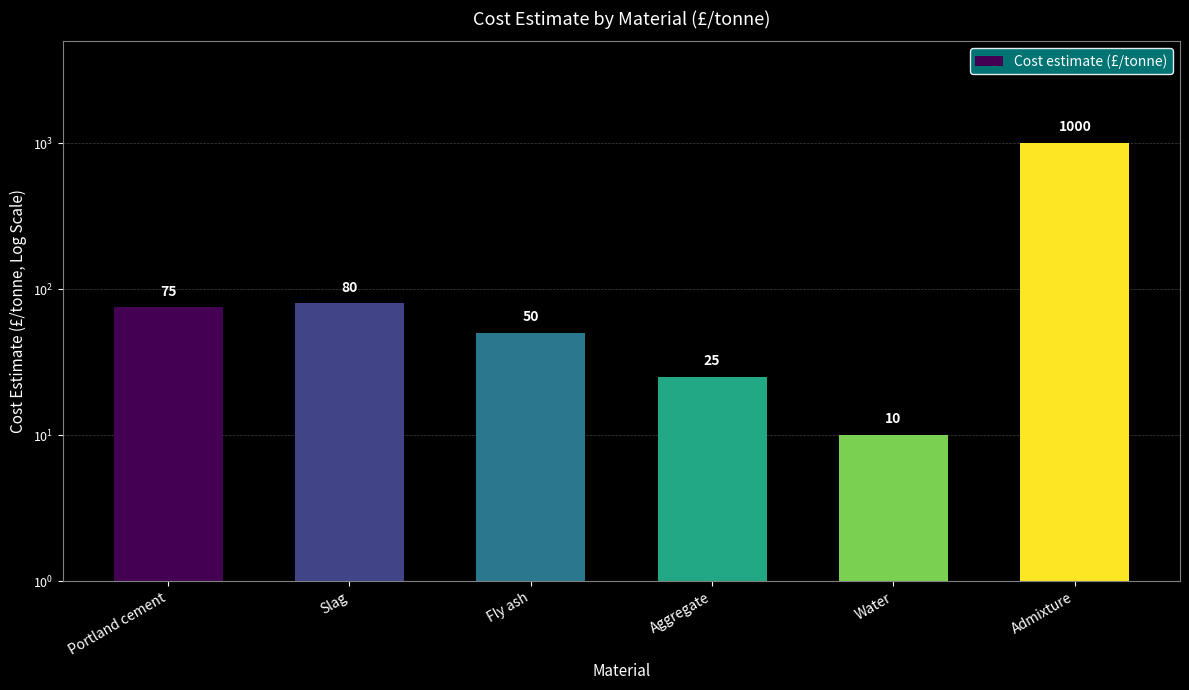

What is the smallest value displayed?

10